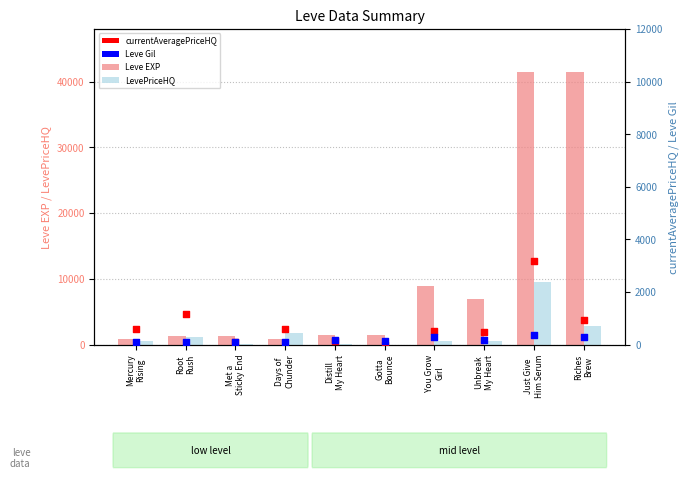

Is the value of LevePriceHQ at You Grow
Girl greater than the value of currentAveragePriceHQ at Met a
Sticky End?

Yes